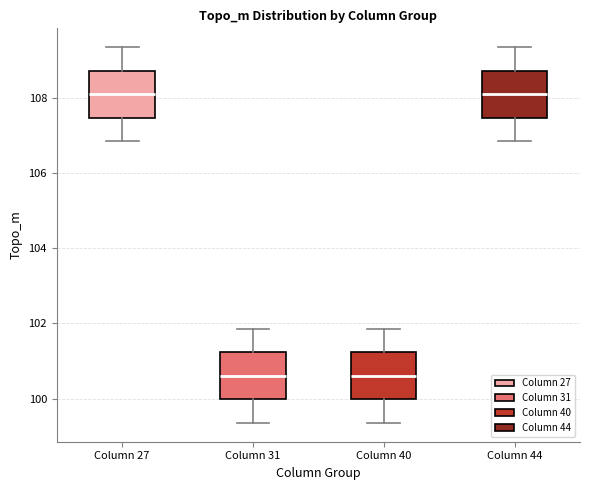

Reading left to right, read every box against the y-axis: the position of its median line, the range the box covers, and the ends of its whiskers. The values are not printed on the chart, so give them approximately, as read against the axis.

Column 27: median 108.0, box 107.4 to 108.8, whiskers 106.8 to 109.4
Column 31: median 100.6, box 100.0 to 101.2, whiskers 99.4 to 101.8
Column 40: median 100.6, box 100.0 to 101.2, whiskers 99.4 to 101.8
Column 44: median 108.0, box 107.4 to 108.8, whiskers 106.8 to 109.4